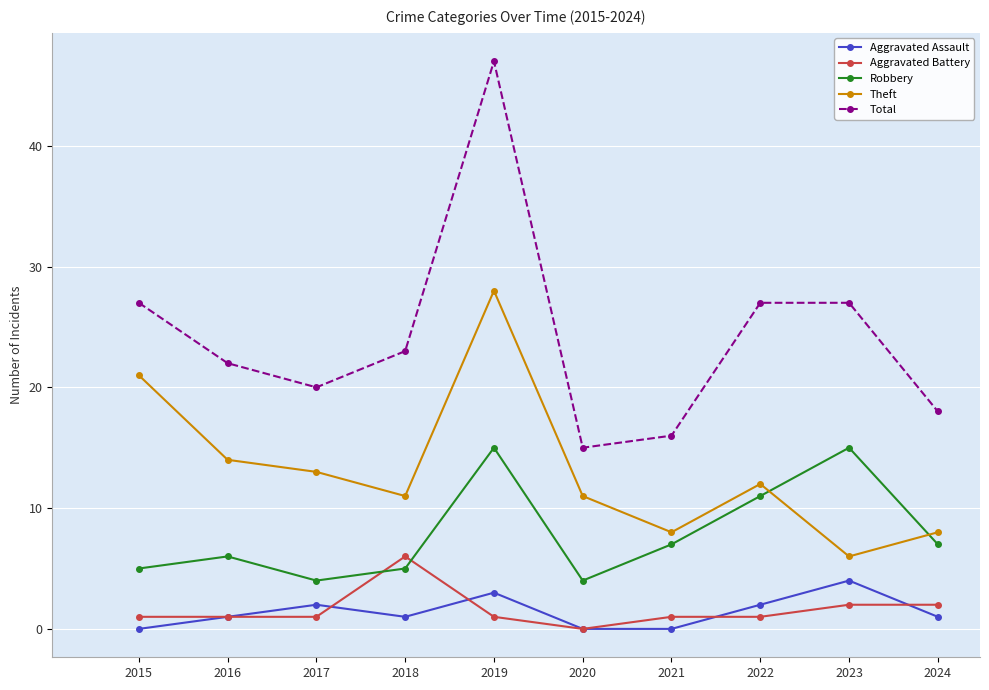

True or false: Aggravated Assault and Robbery intersect in this chart.

False